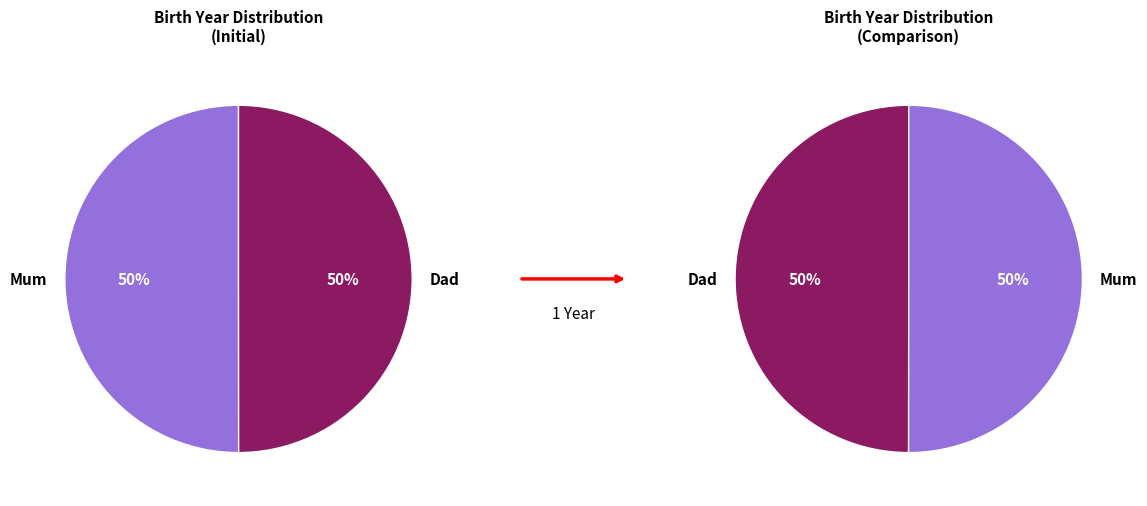

Does Dad represent more than half of the total?

No